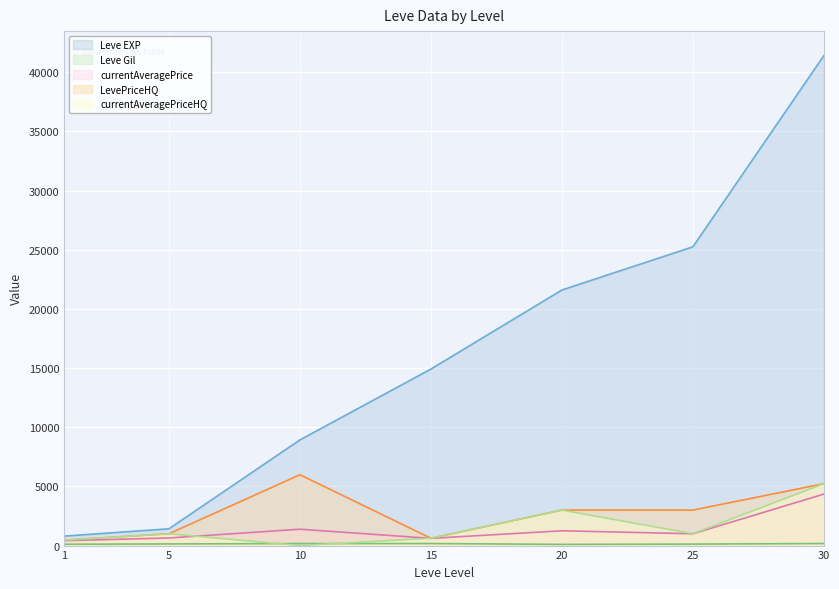

What is the average value of the Leve Gil series?

142.3